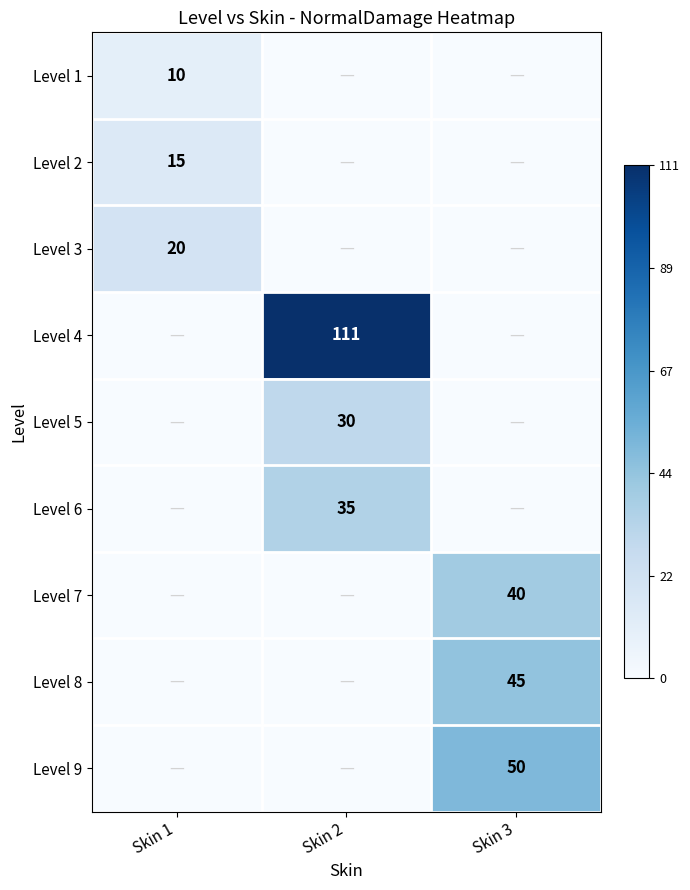

The value of Level 2 at Skin 1 is 23. True or false?

False